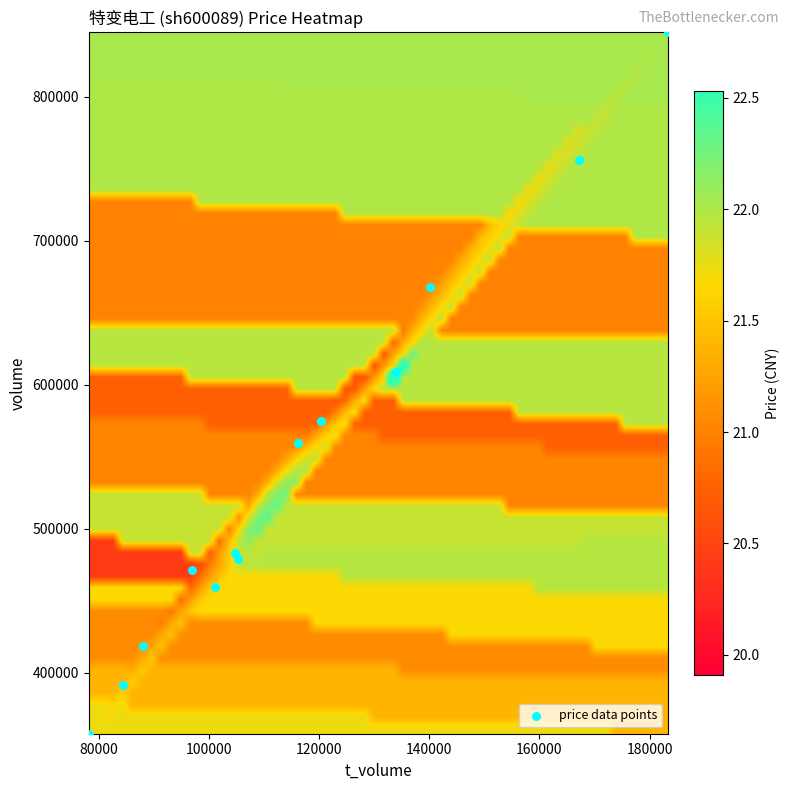

What Y value in the scatter plot is closest to 601051?

608836